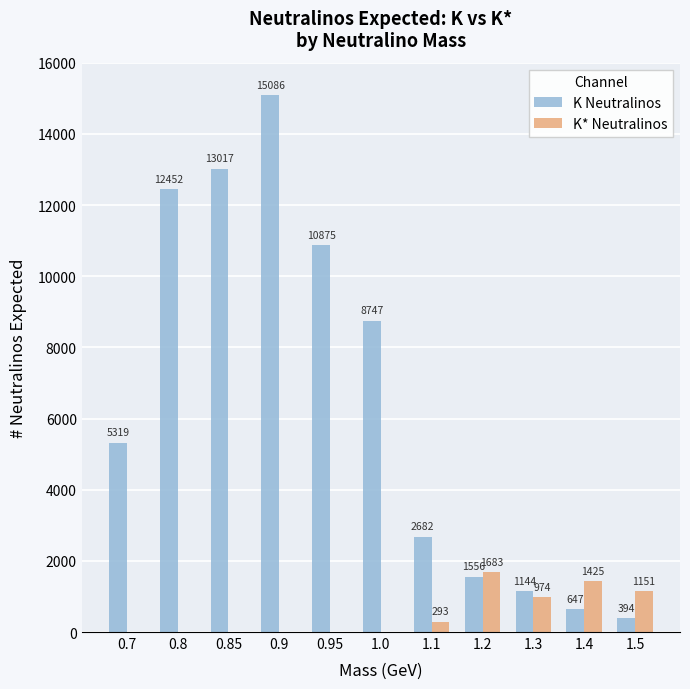

Count the number of categories in the chart.

11